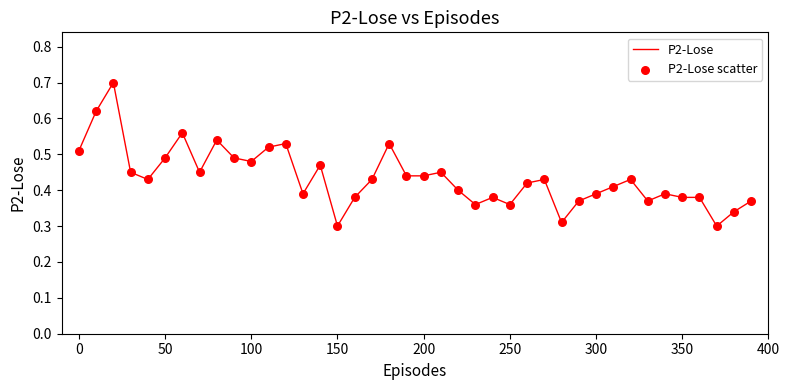

What is the greatest value displayed?

0.7